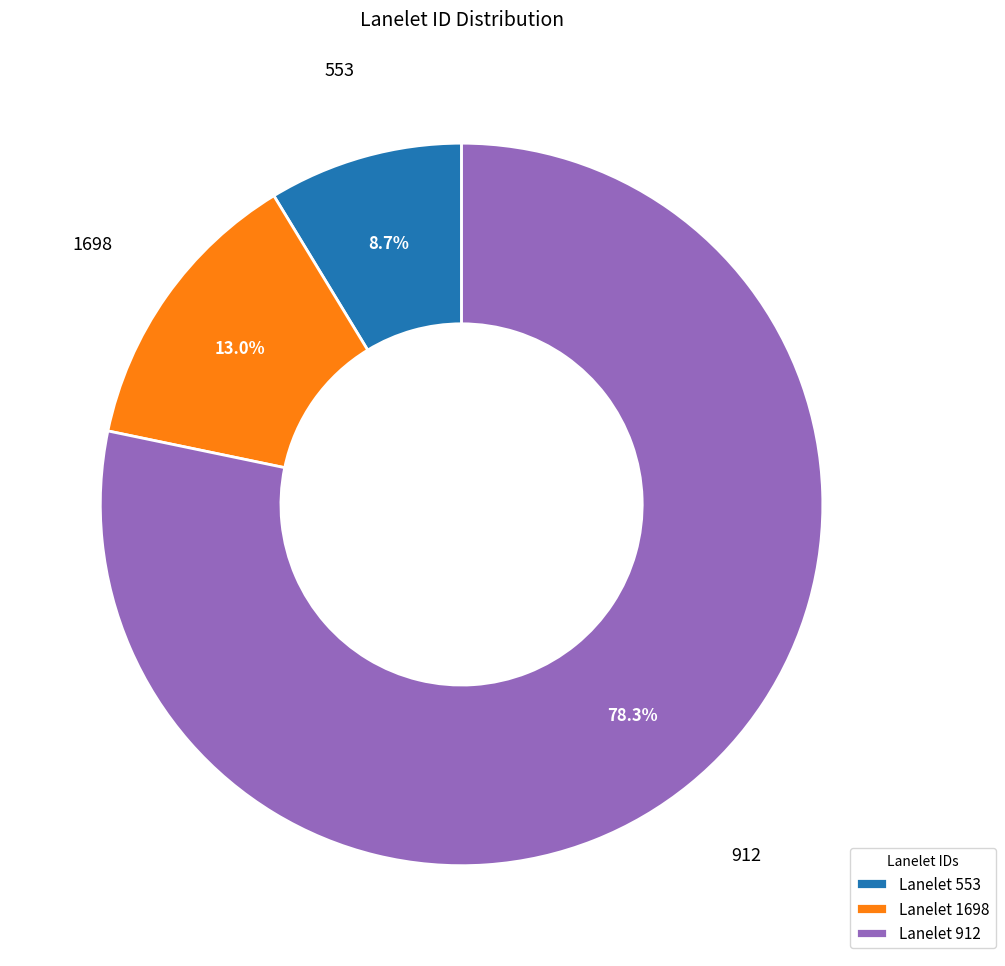

Does any single category account for the majority?

Yes